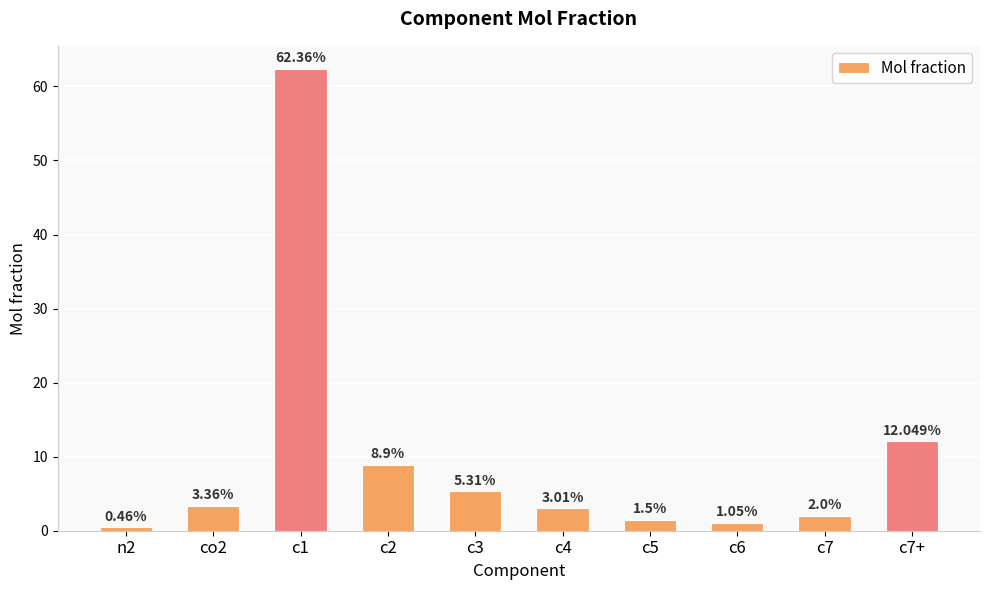

What is the value of the 7th bar from the left?

1.5